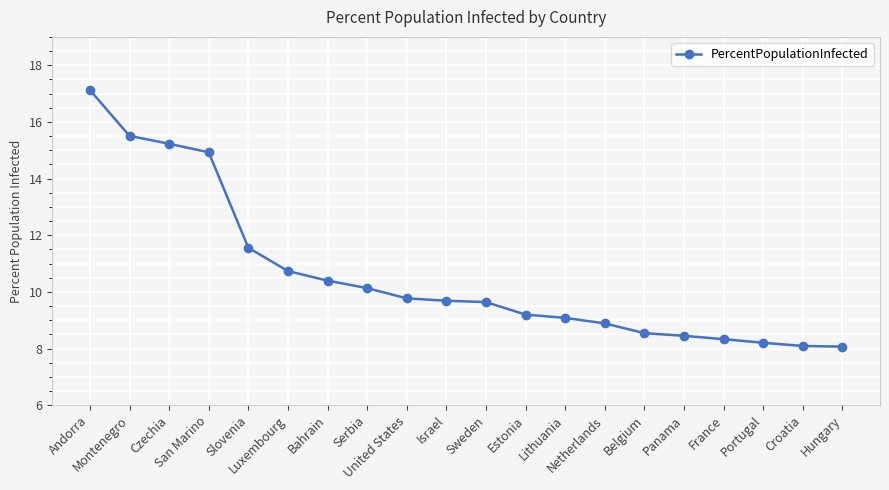

How many values exceed 9?

13